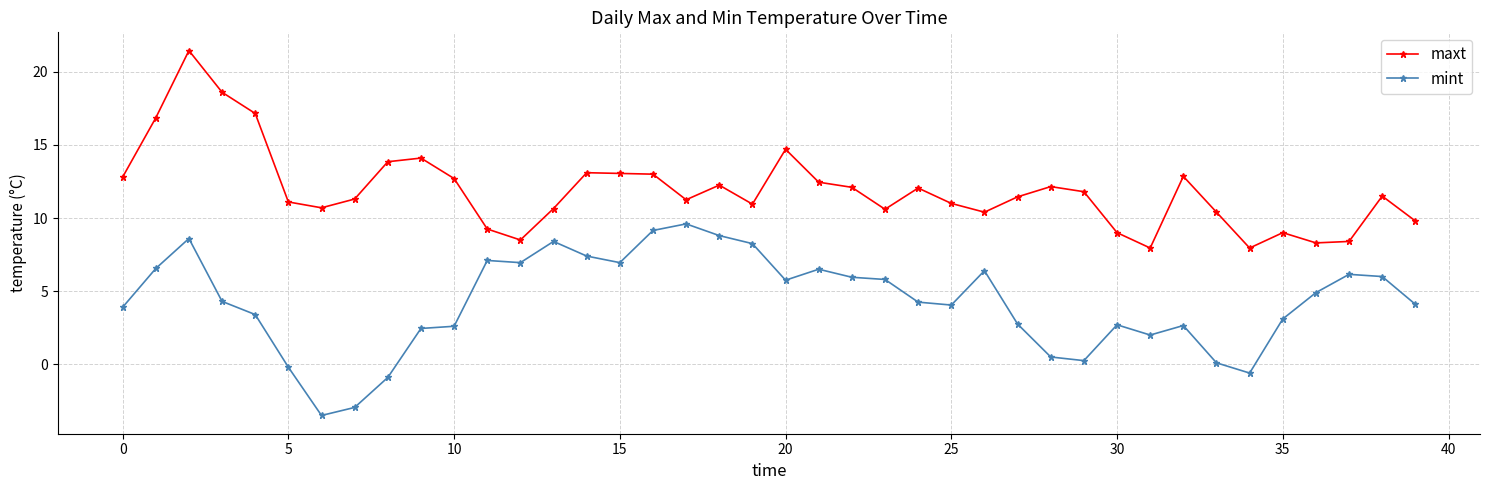

True or false: mint has more than 0 points higher than both neighbors.

True